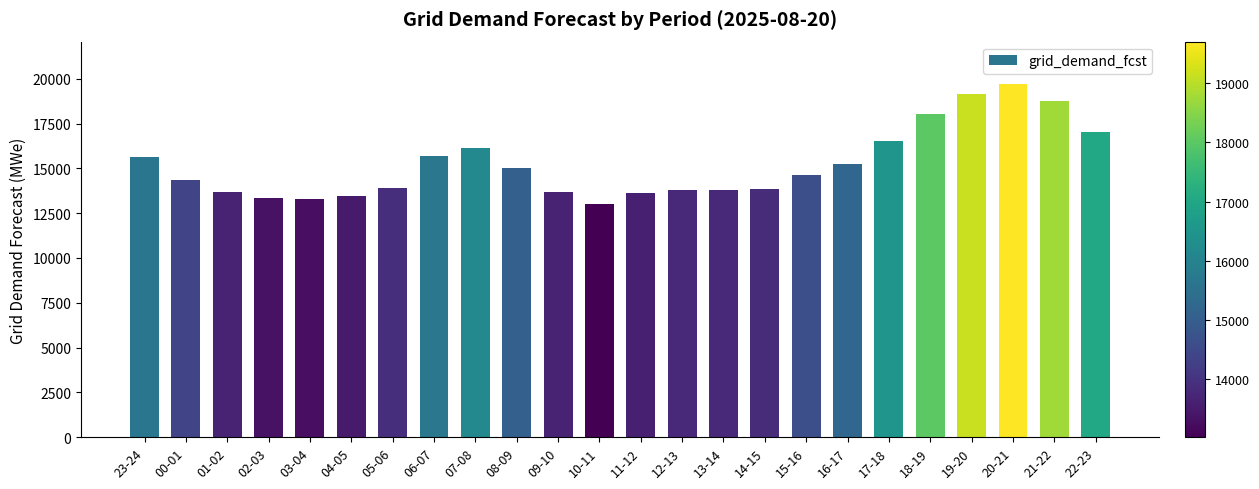

At which category does the chart reach its peak across all series?

20-21